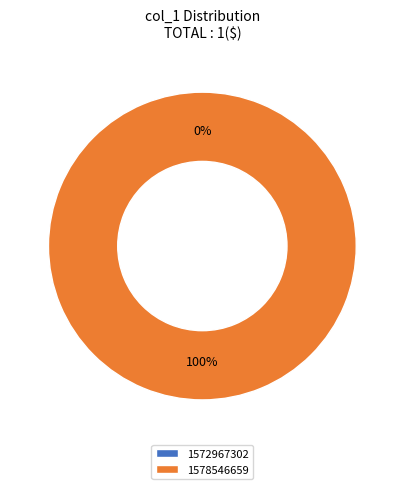

What is the change in value from 1572967302 to 1578546659?

+1